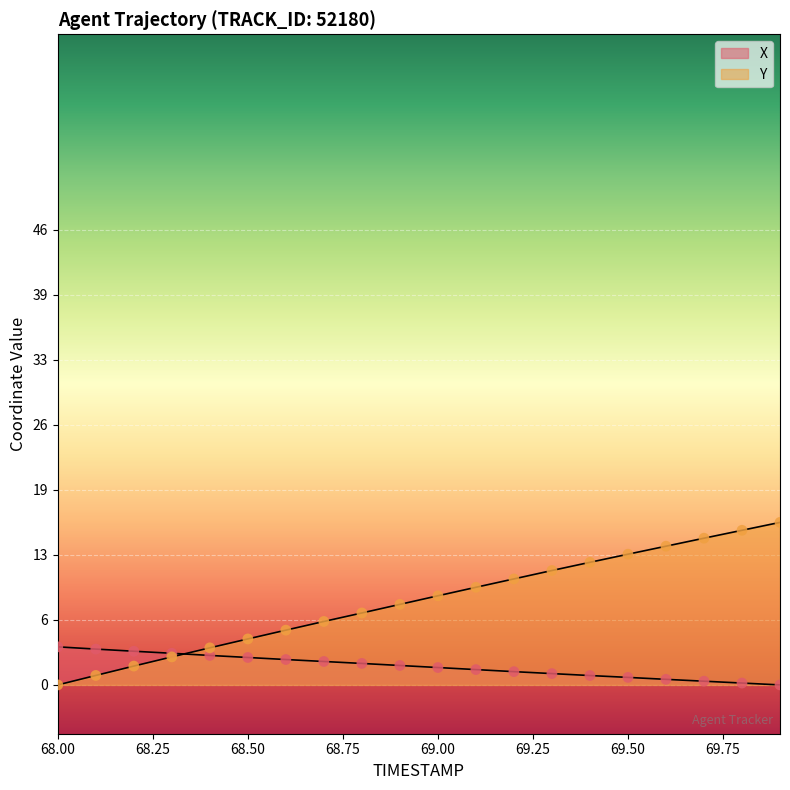

At how many categories does at least one series exceed 12?

6